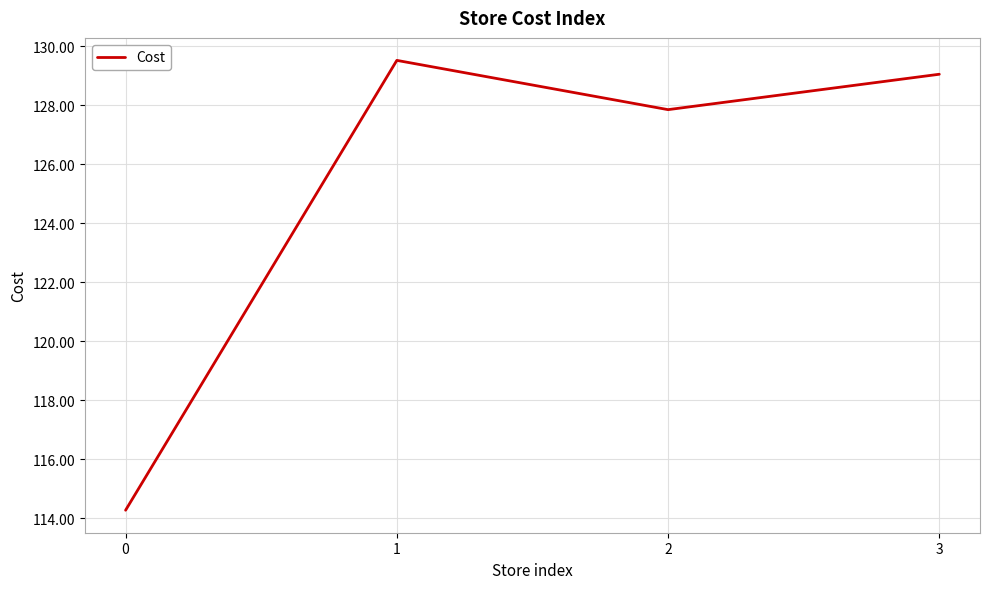

Is it true that the value at 1 is 48.3?

False